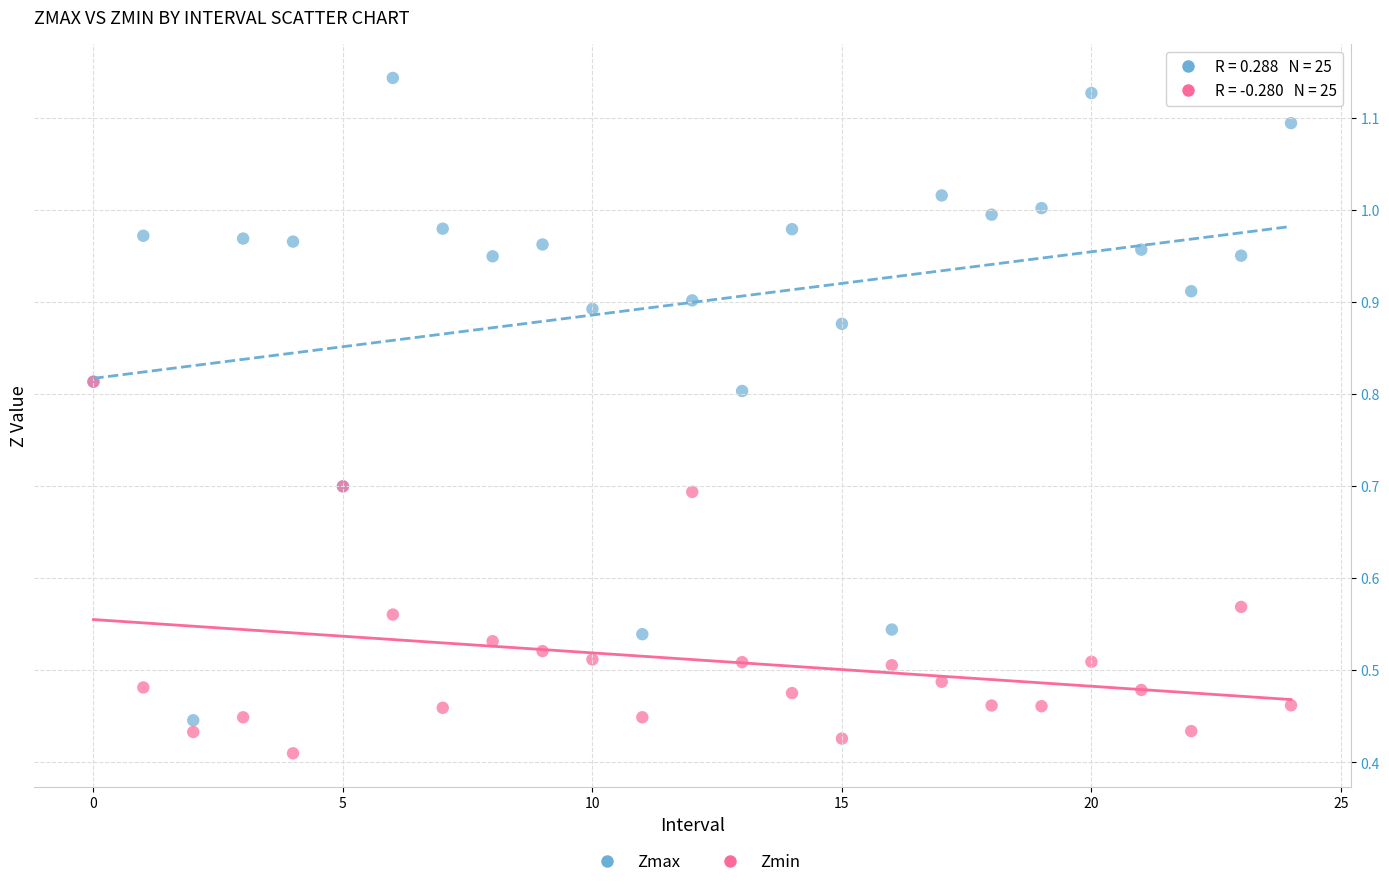

Which series contains the lowest Y value?

Zmin